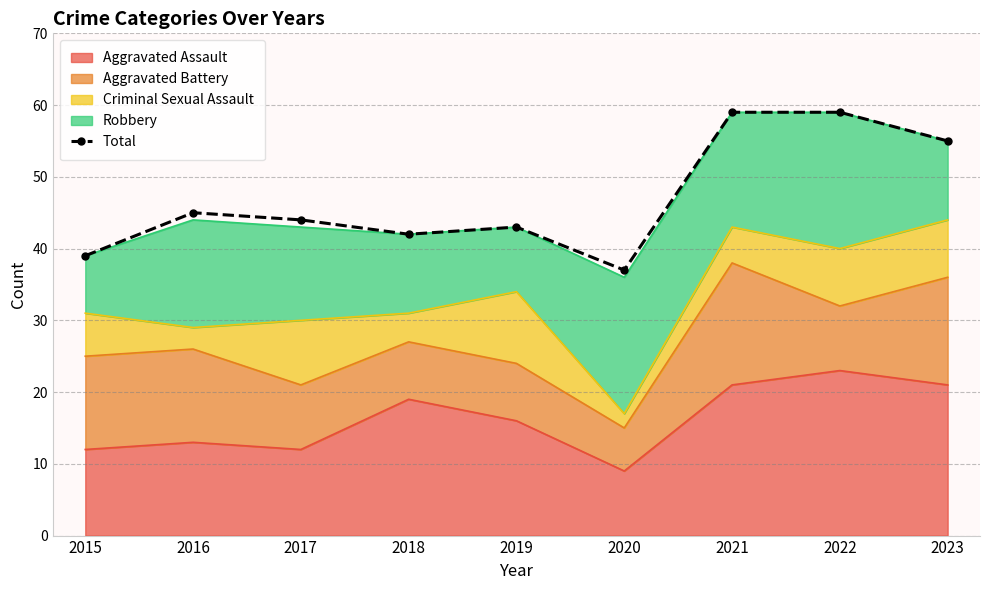

Where is the first local maximum?

2016